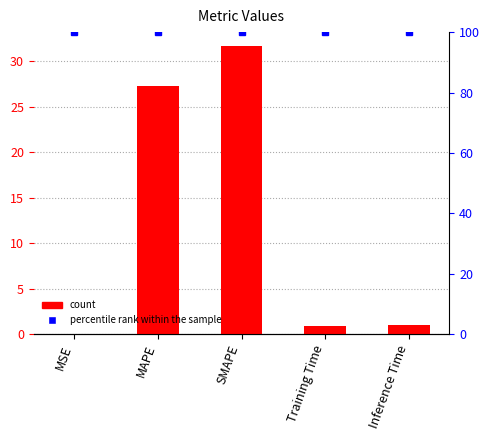

Which series has the widest spread of values?

col_1